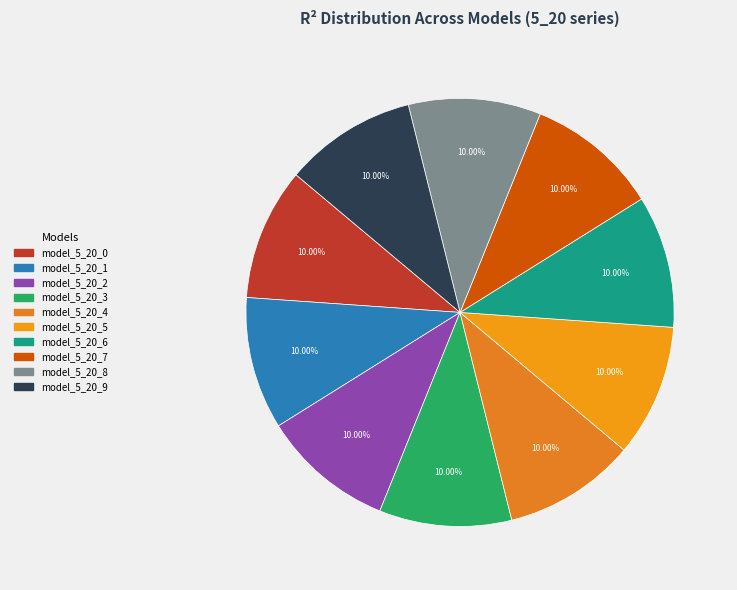

True or false: model_5_20_3 accounts for 10% of the total.

True